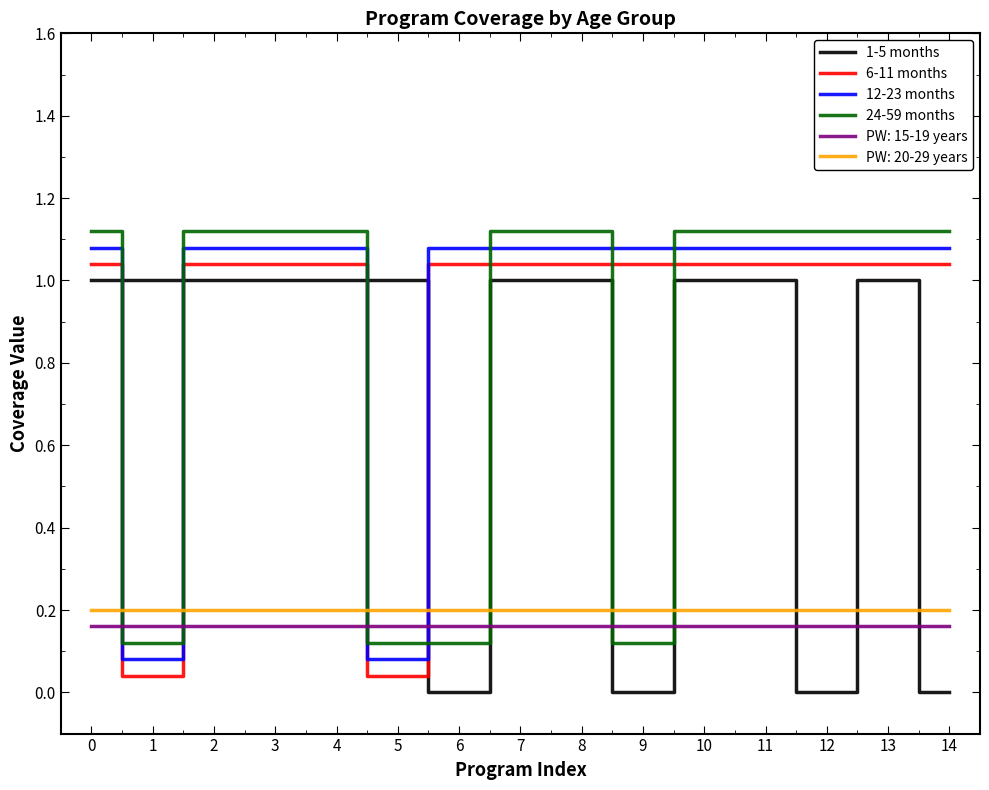

Which series changed the most between 6 and 12?

24-59 months